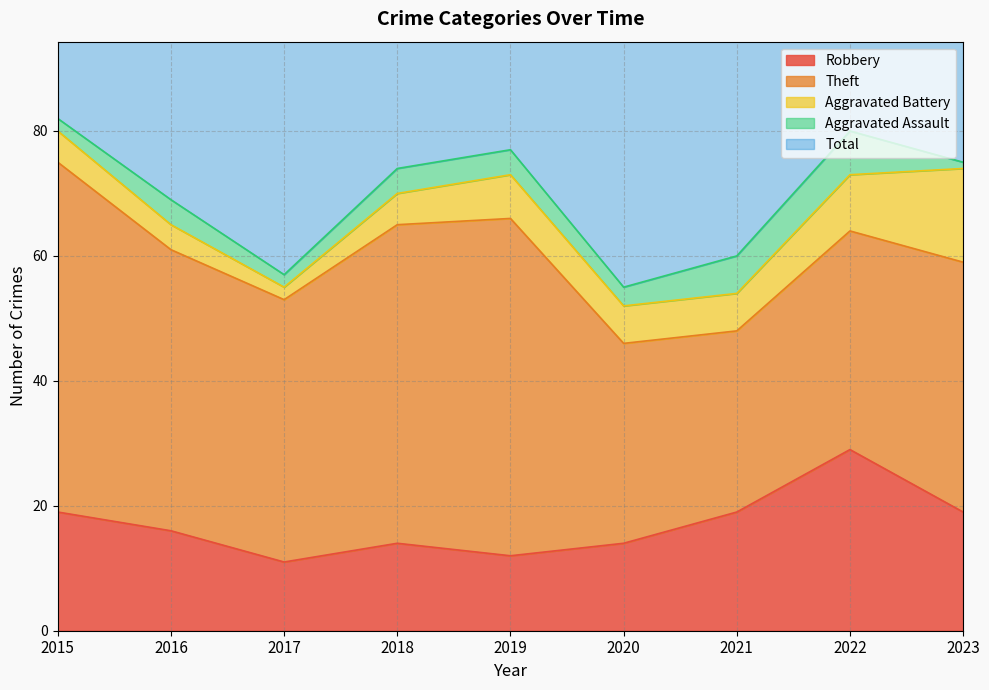

True or false: Robbery and Total cross at least once.

False